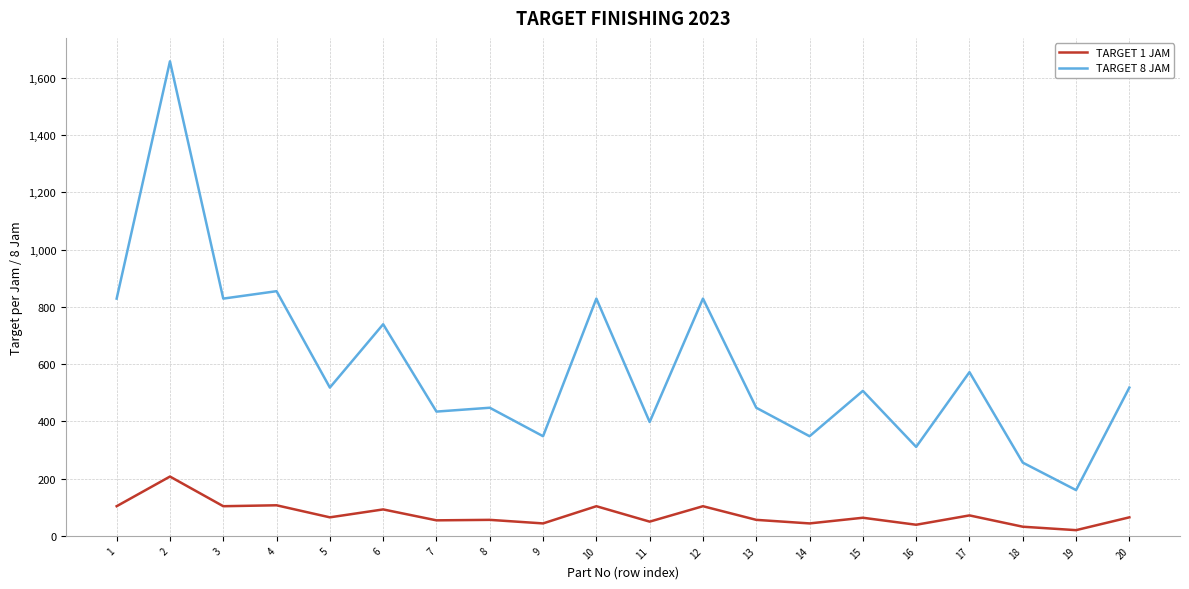

True or false: TARGET 1 JAM has more than 2 points higher than both neighbors.

True